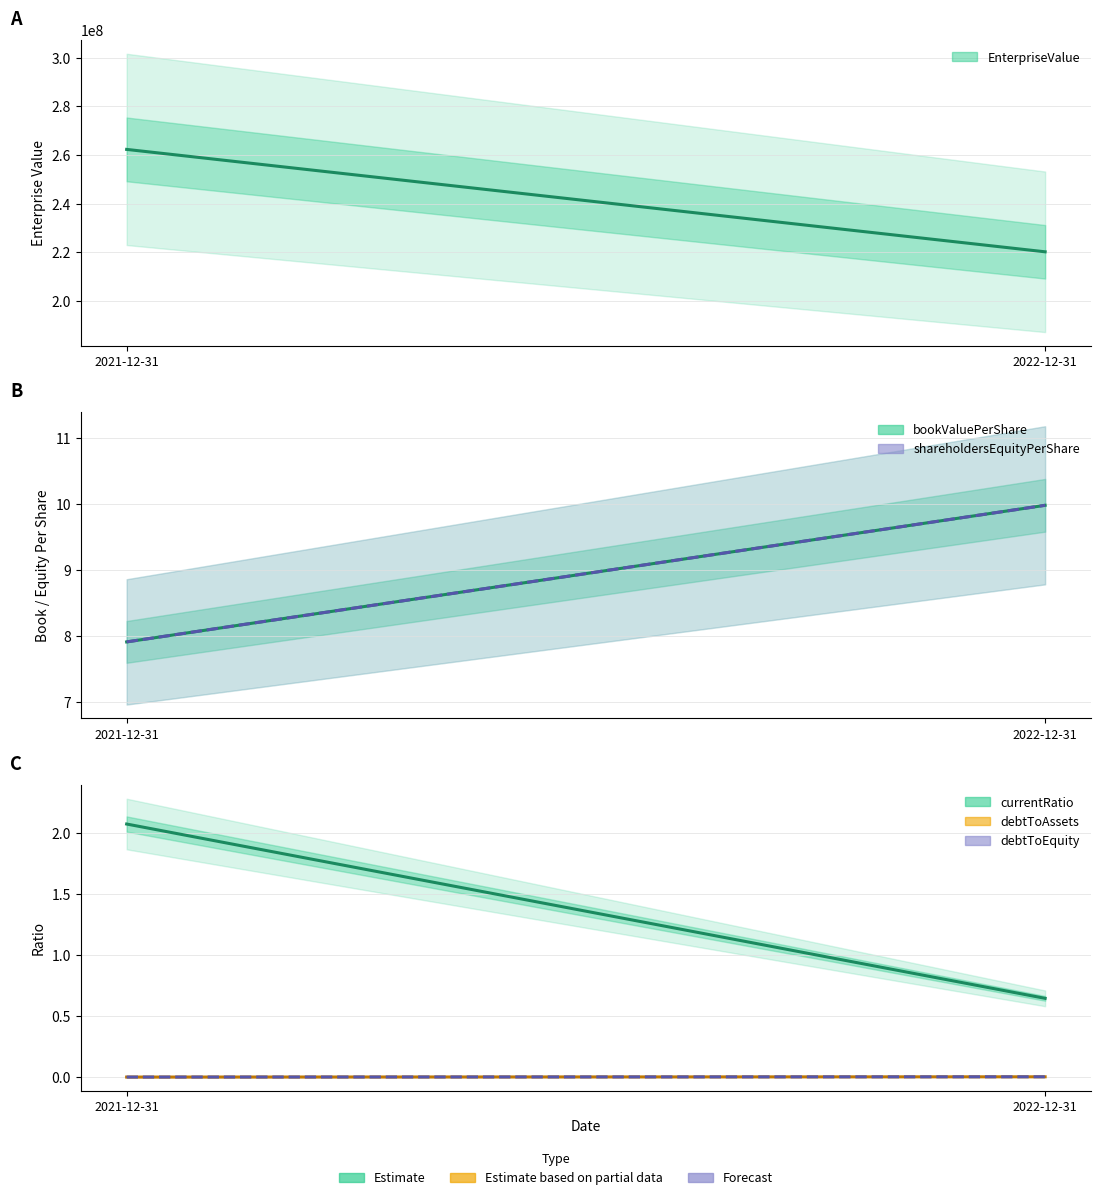

Count the number of data series in this chart.

6